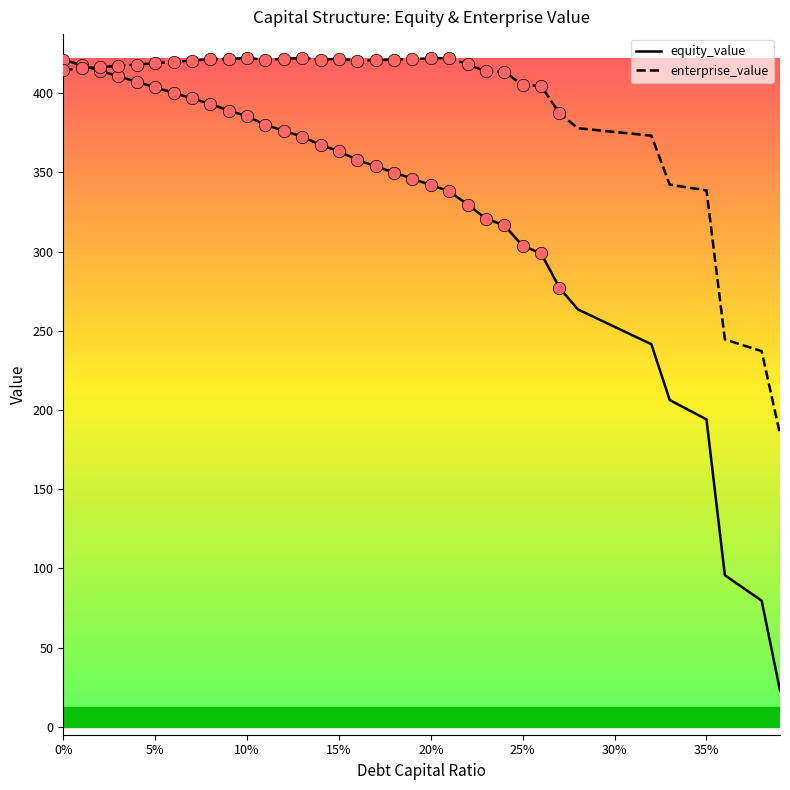

What is the greatest value displayed?

422.3